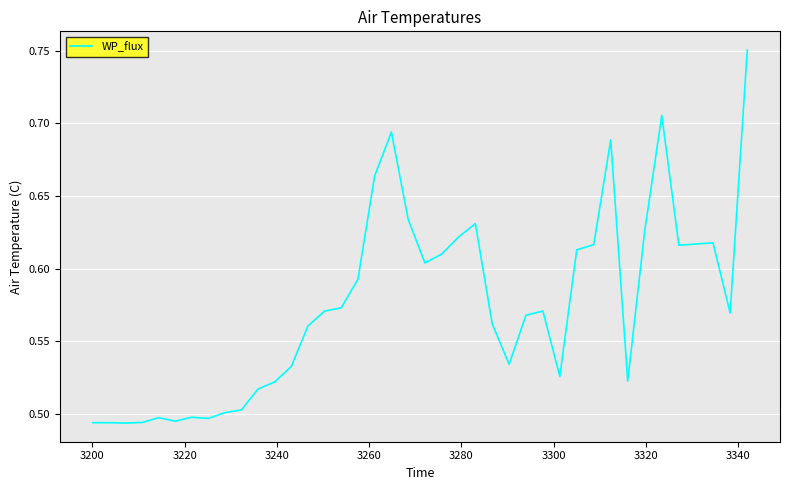

Is this an area chart (filled region under the line)?

No